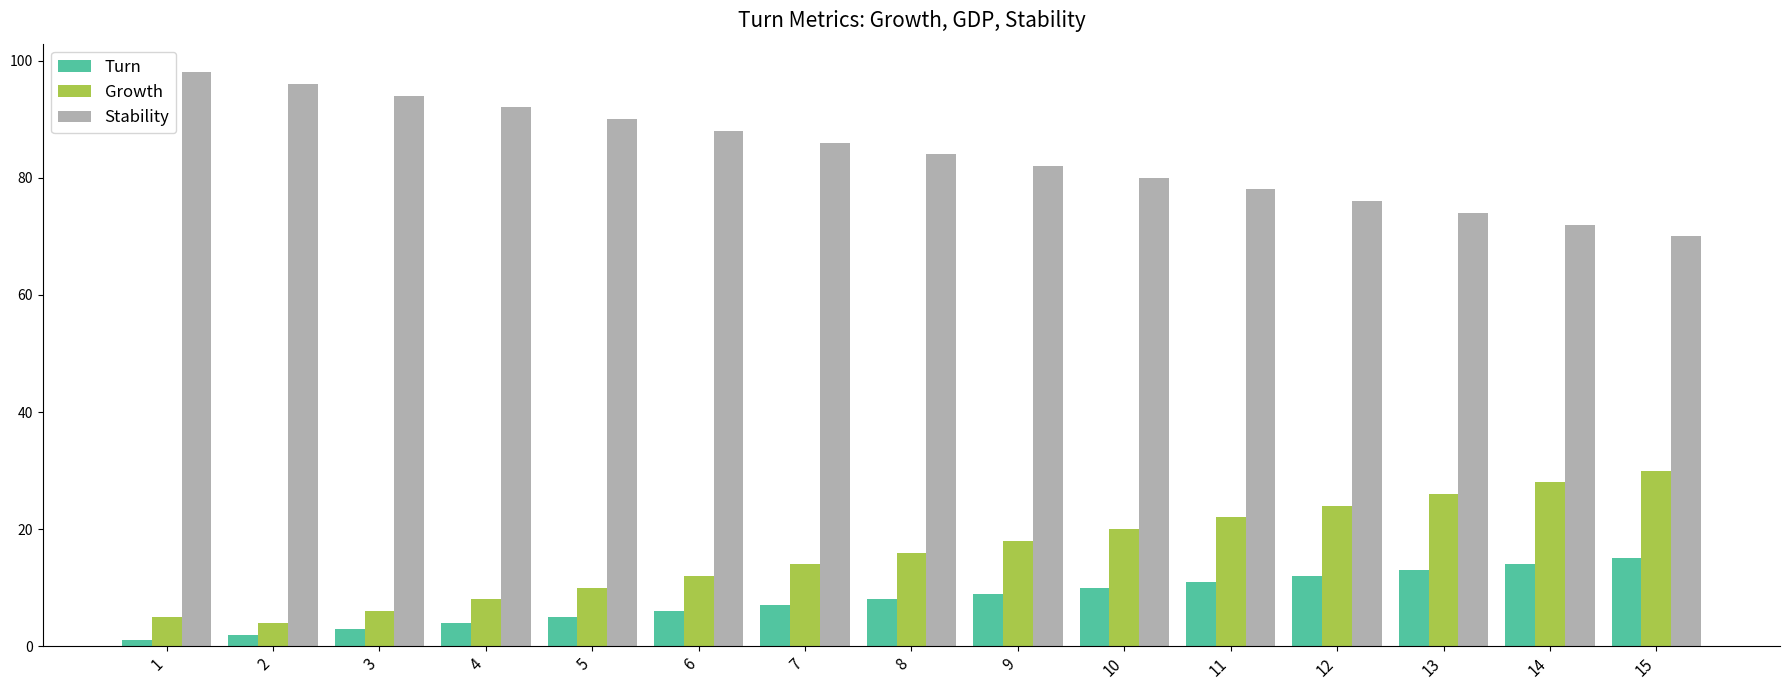

At which label does Turn reach its peak?

15